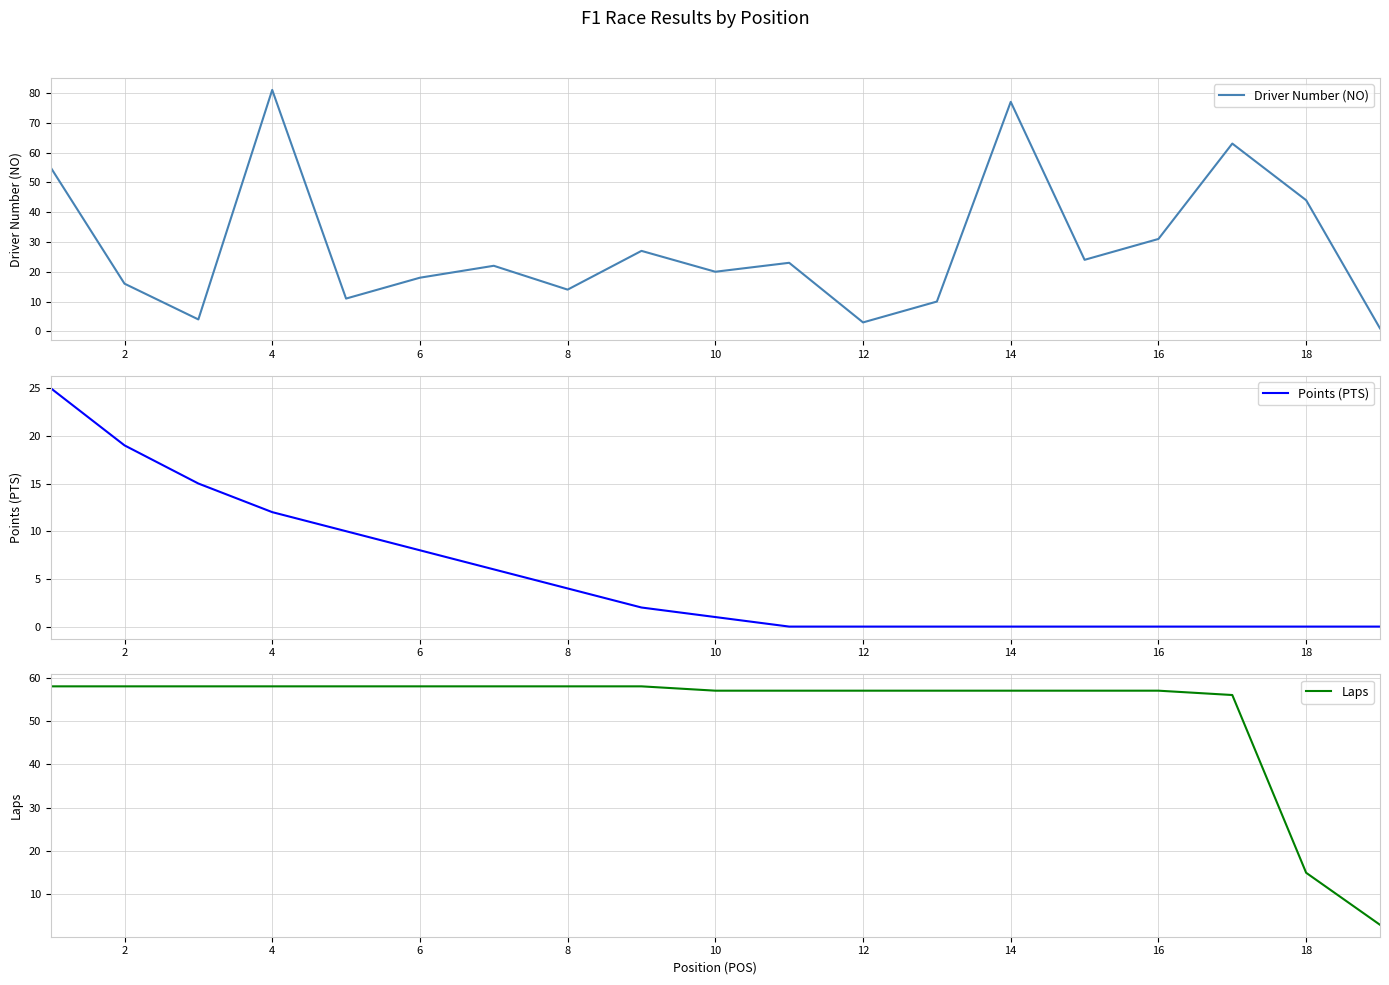

At which label is Driver Number (NO) closest to 41?

18